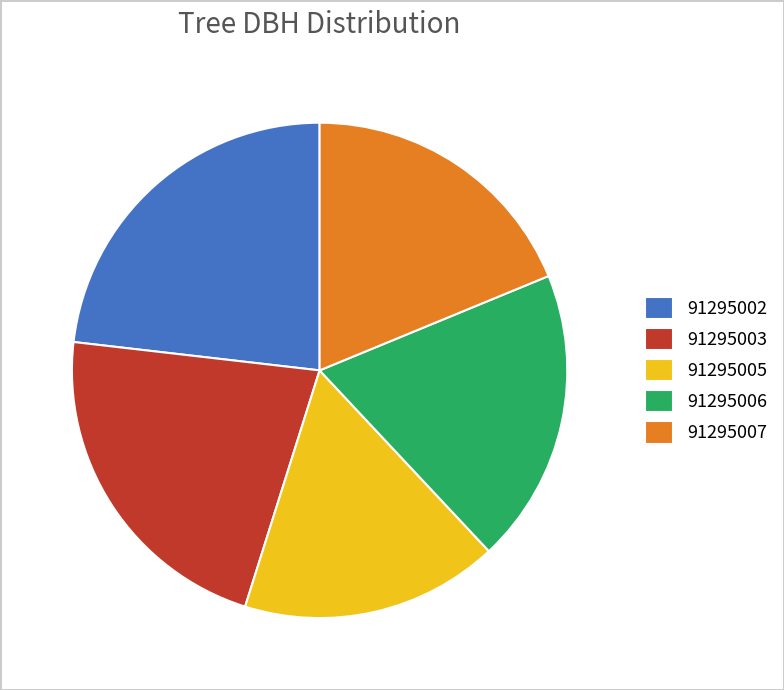

How many slices are in this pie chart?

5